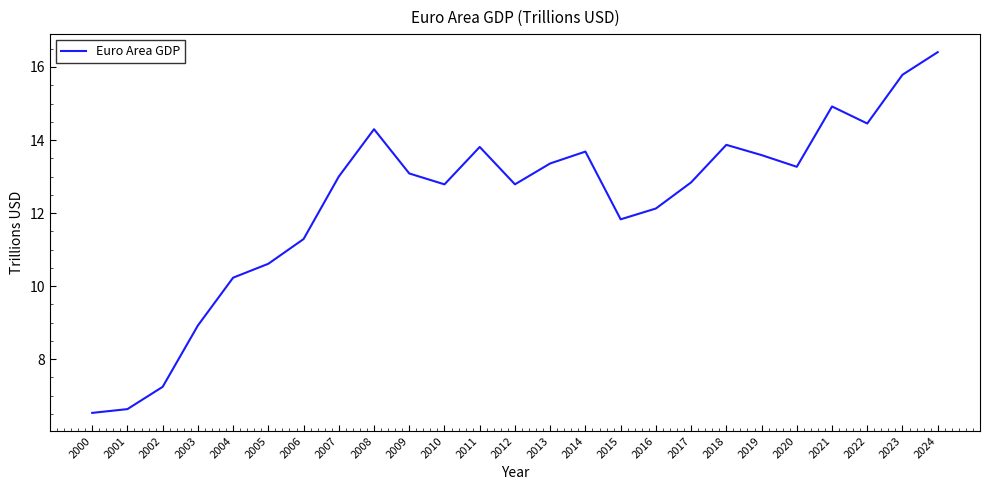

Is this an area chart (filled region under the line)?

No